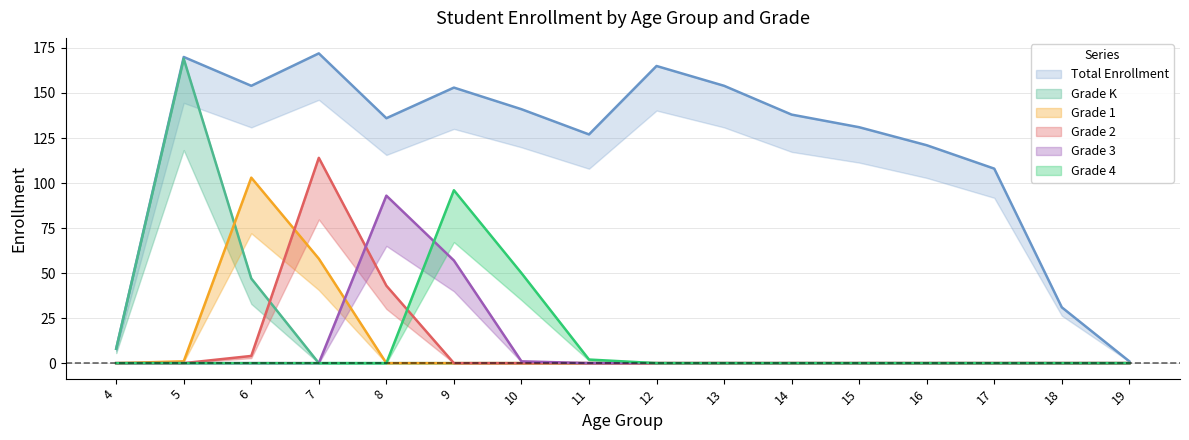

In Total Enrollment, how many points are higher than both neighbors (excluding endpoints)?

4